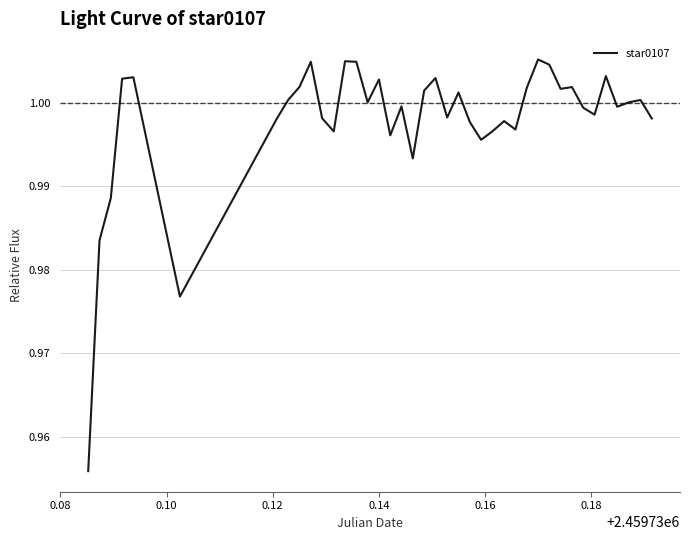

What is the value of the 6th point from the left?

1.0